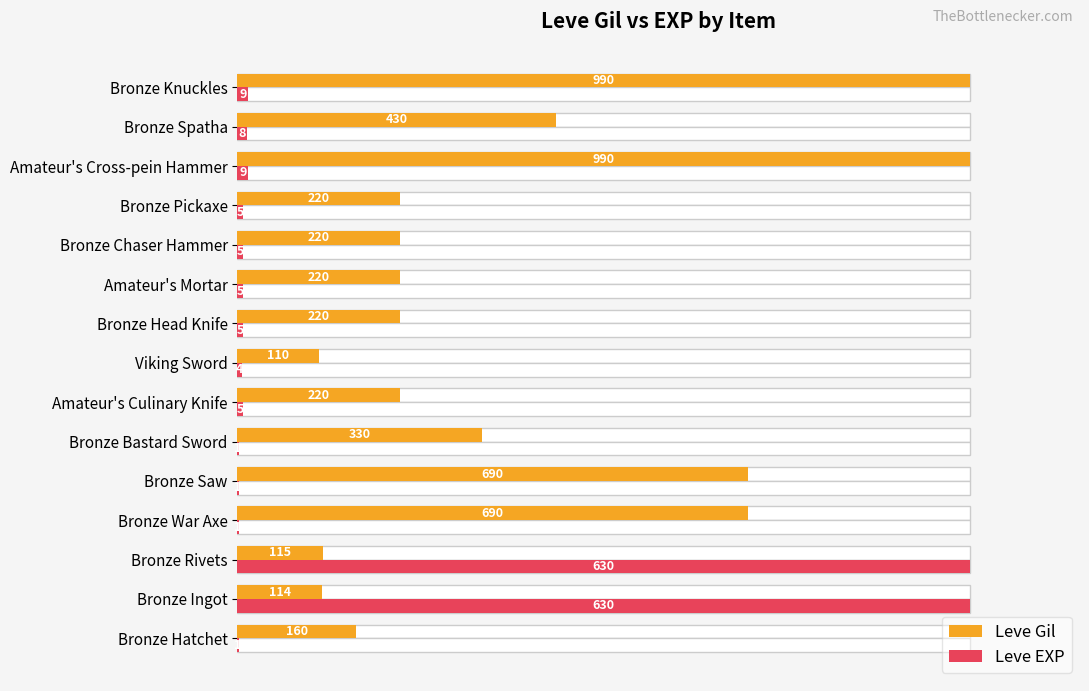

What is the smallest value displayed?

0.2